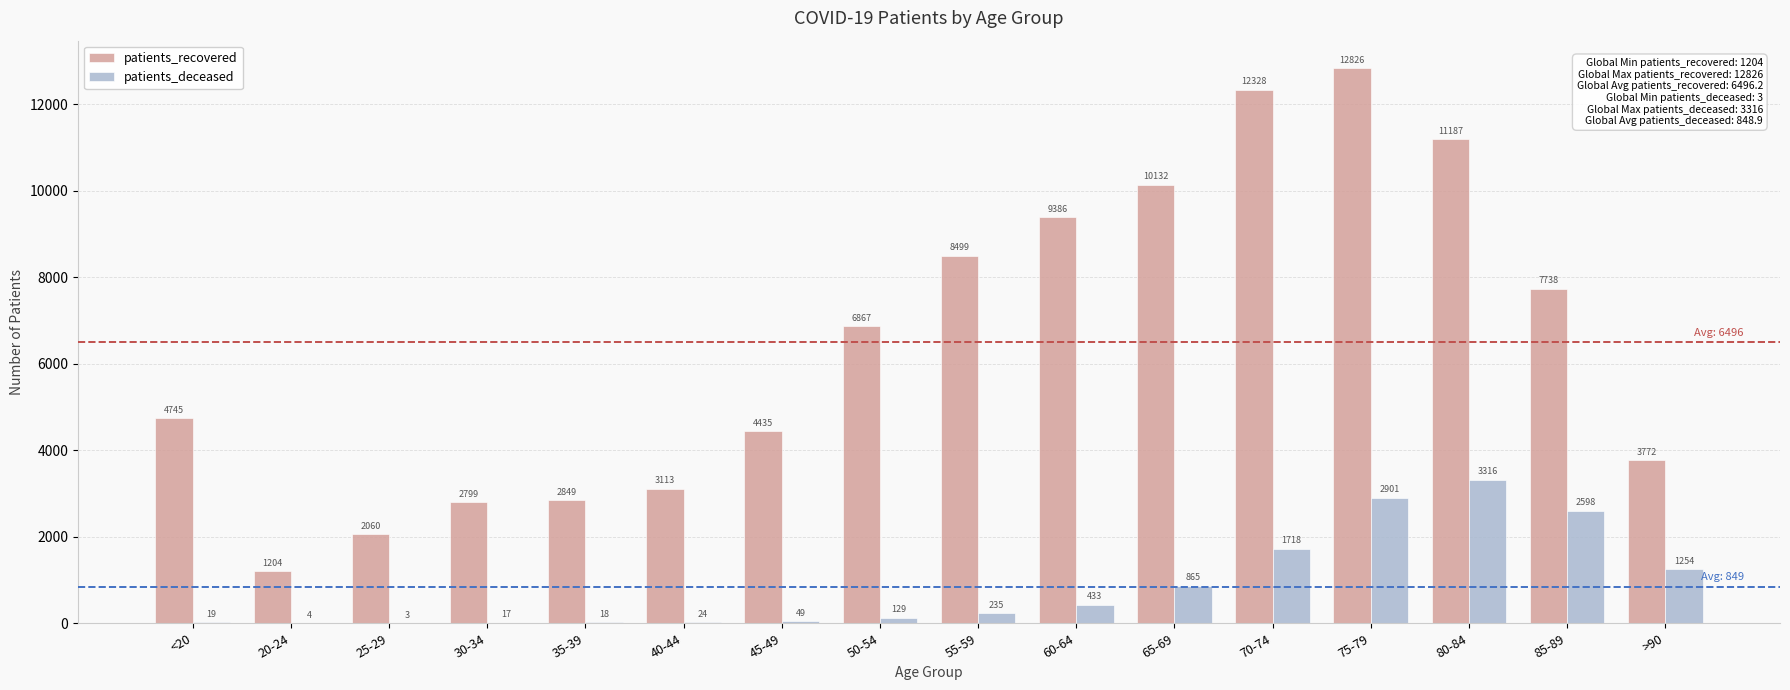

How many series are shown in this chart?

2